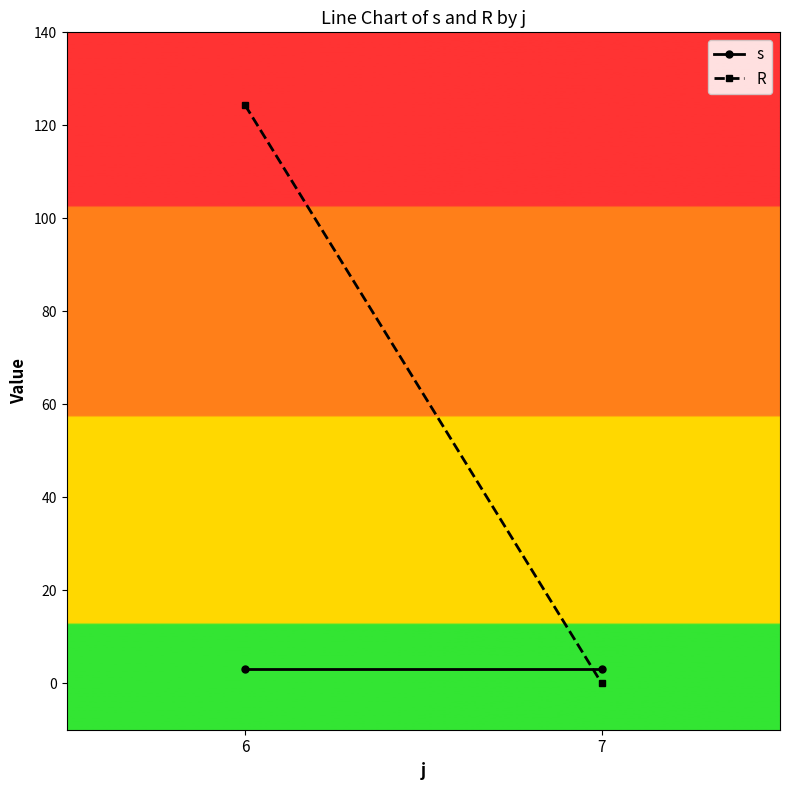

Which category has the highest value in the s series?

6